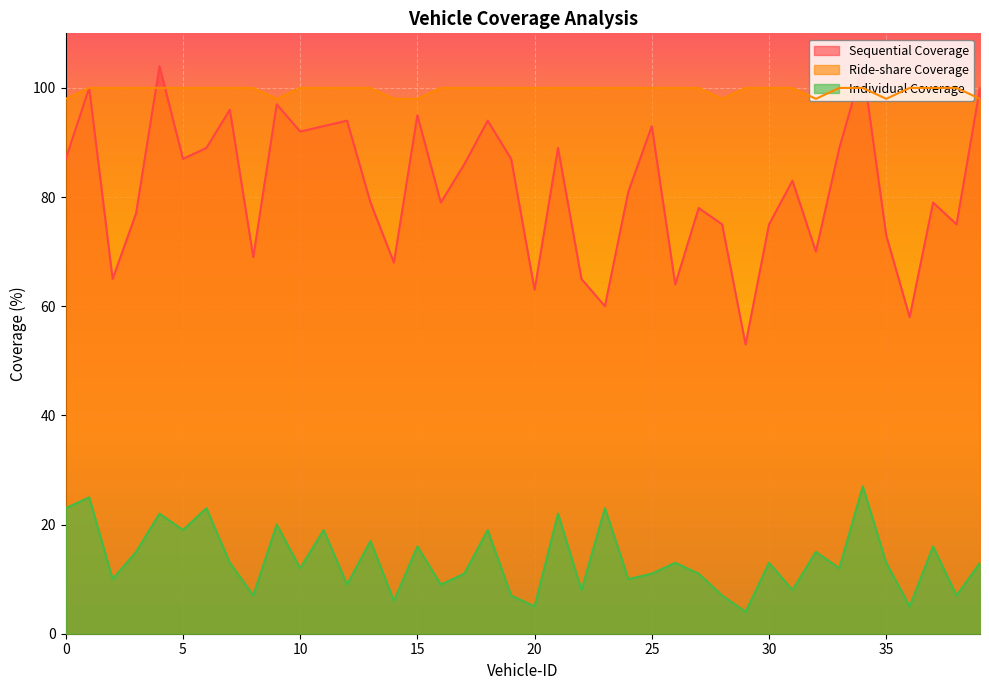

Which label corresponds to the largest value in the chart?

4